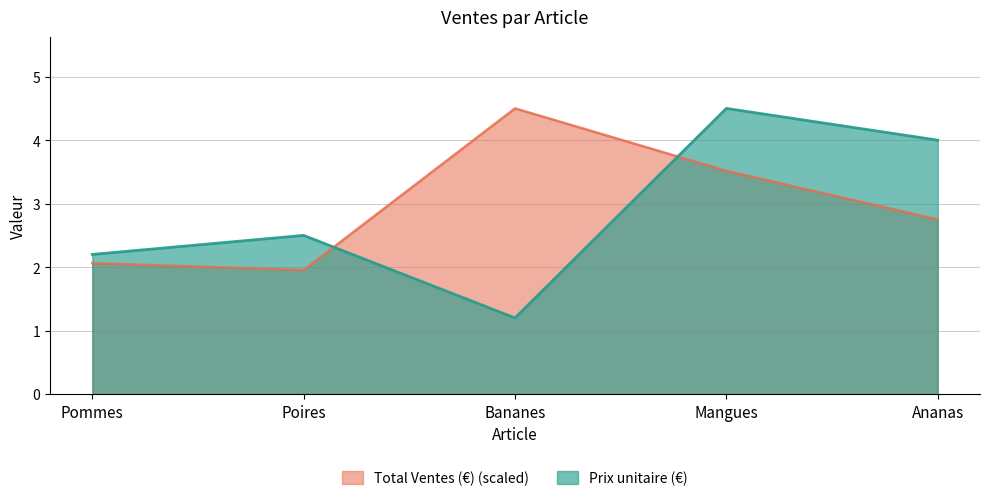

Which series has the widest spread of values?

Prix unitaire (€)